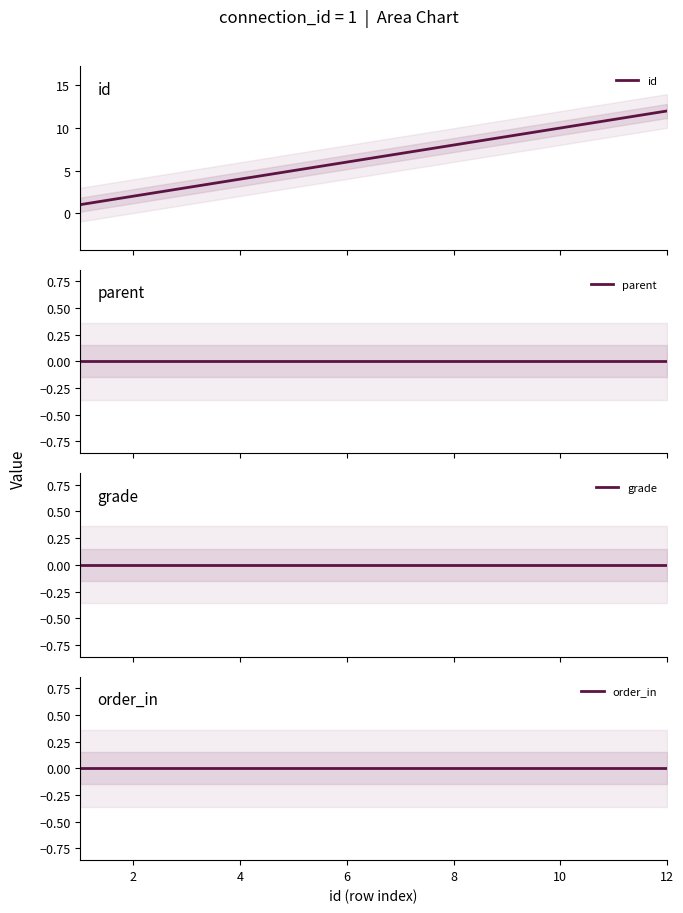

How many lines are shown in the chart?

4